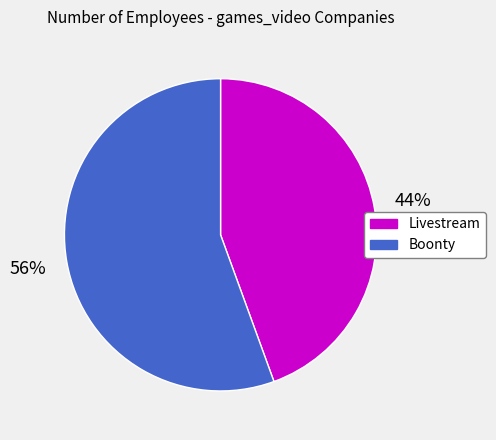

Which has a higher value, Boonty or Livestream?

Boonty